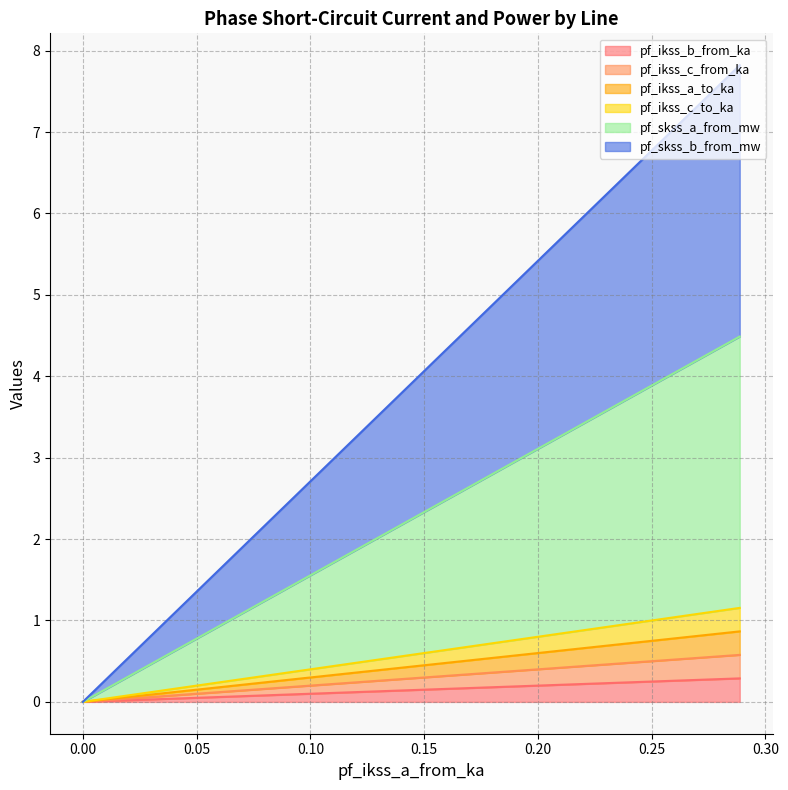

Does the chart display data point markers on the line(s)?

No